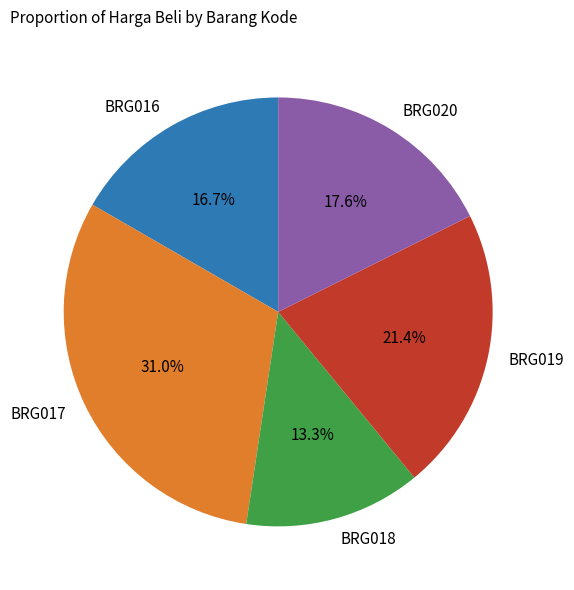

Count the number of slices in the pie.

5